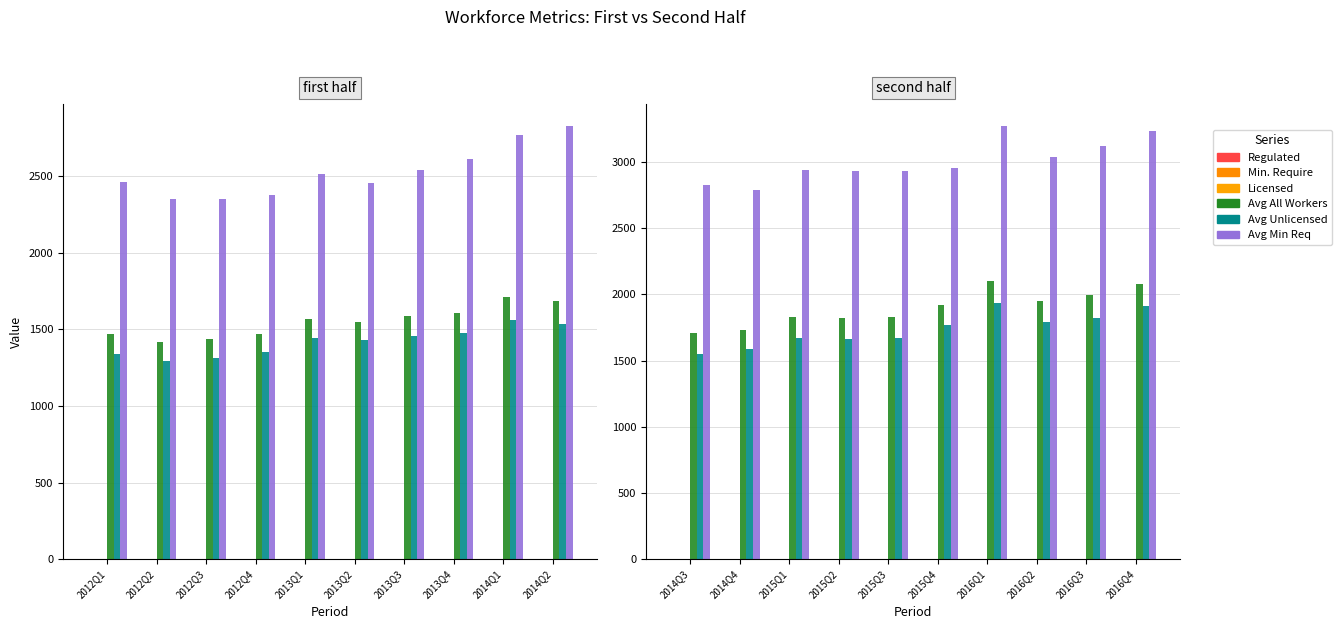

What are all the series names shown in the legend?

Regulated, Min. Require, Licensed, Avg All Workers, Avg Unlicensed, Avg Min Req